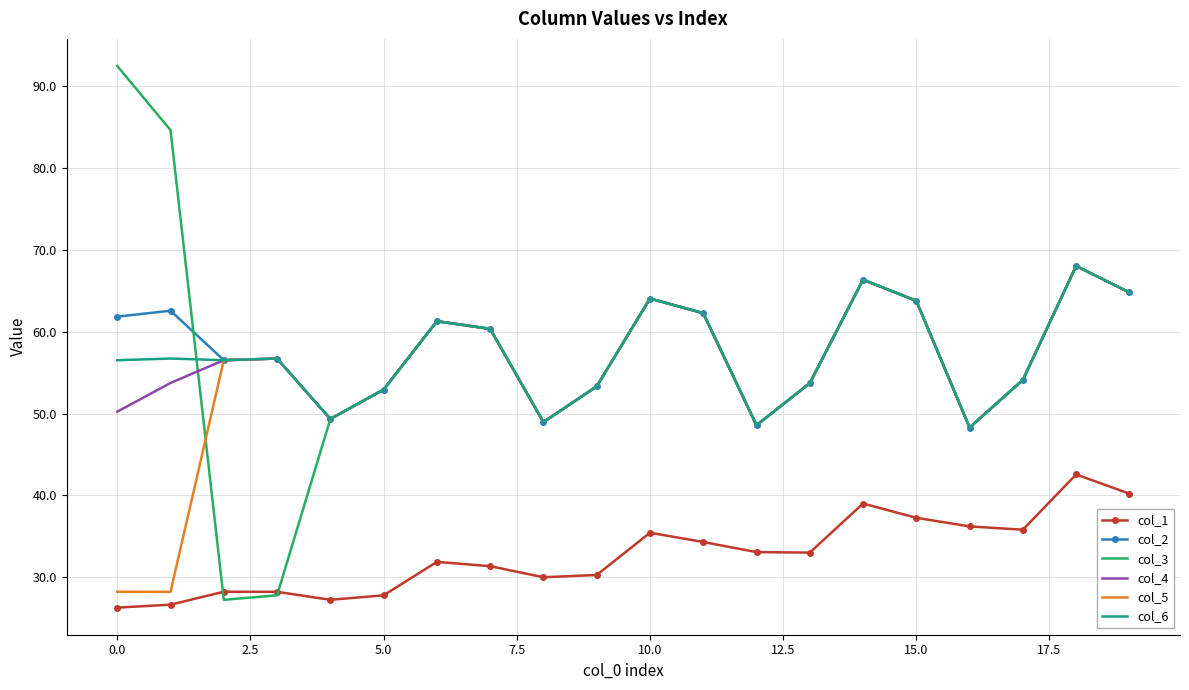

True or false: col_1 and col_5 cross at least once.

False